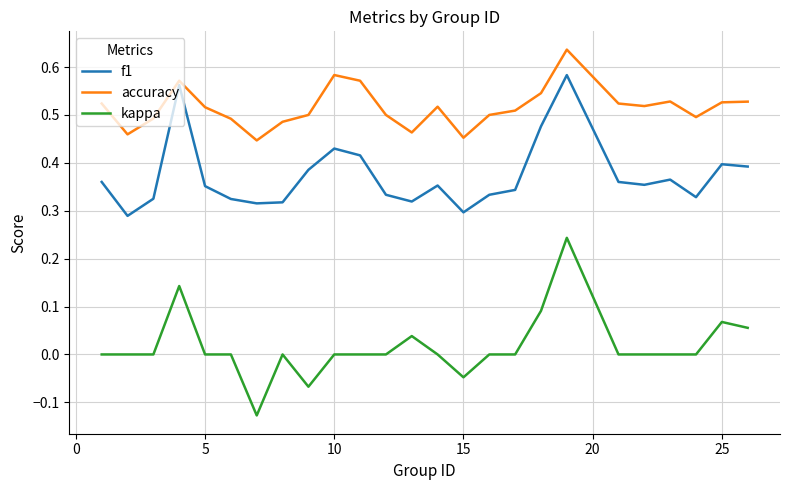

List the series in order of their peak value, highest first.

accuracy, f1, kappa